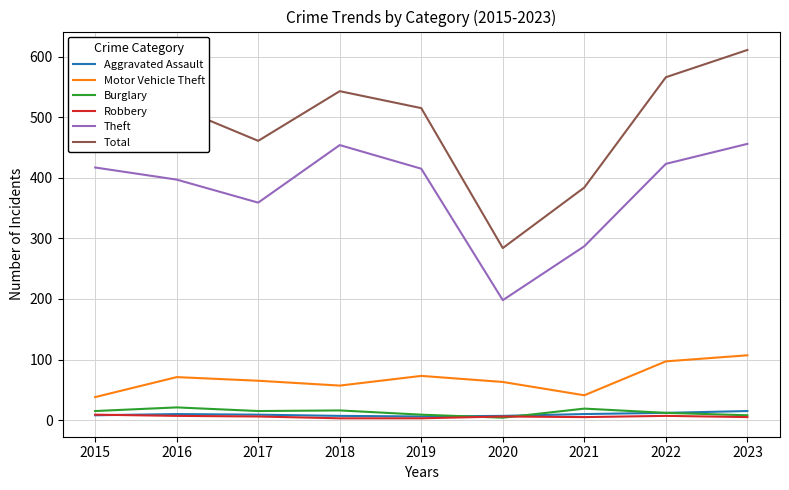

The value of Motor Vehicle Theft at 2017 is 86. True or false?

False